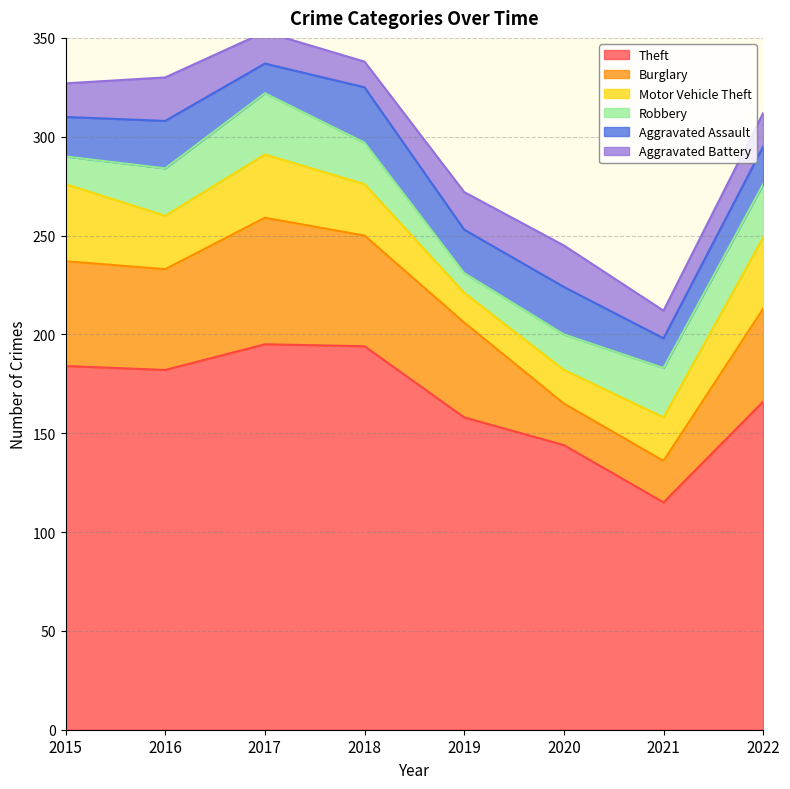

The value of Aggravated Assault at 2021 is 26. True or false?

False